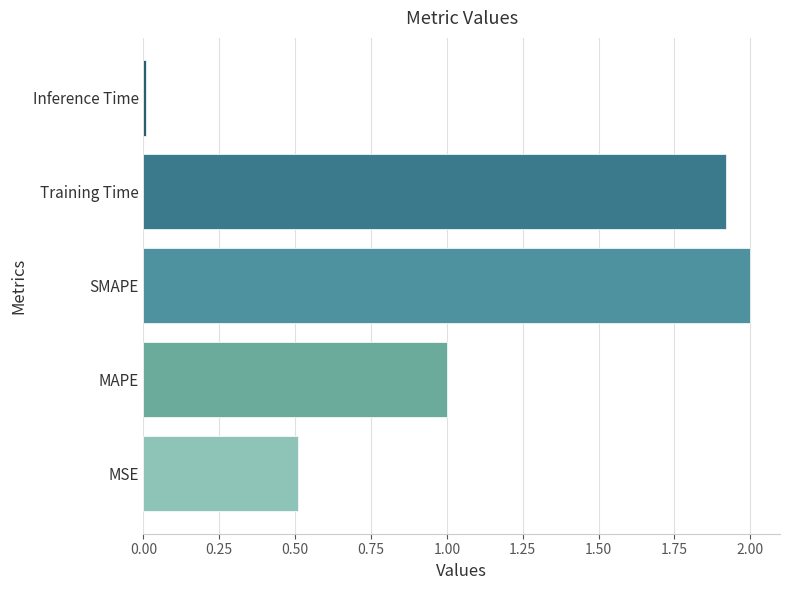

Which label corresponds to the largest value in the chart?

SMAPE